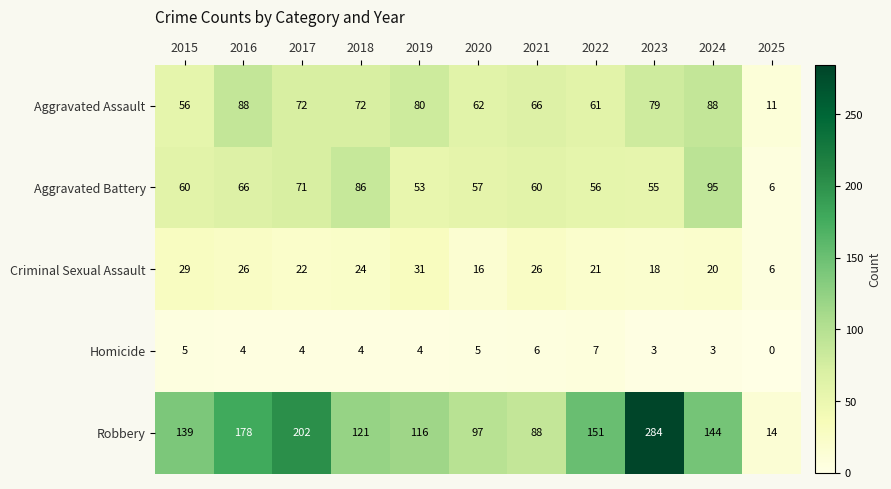

At which category is the sum across all series the highest?

2023